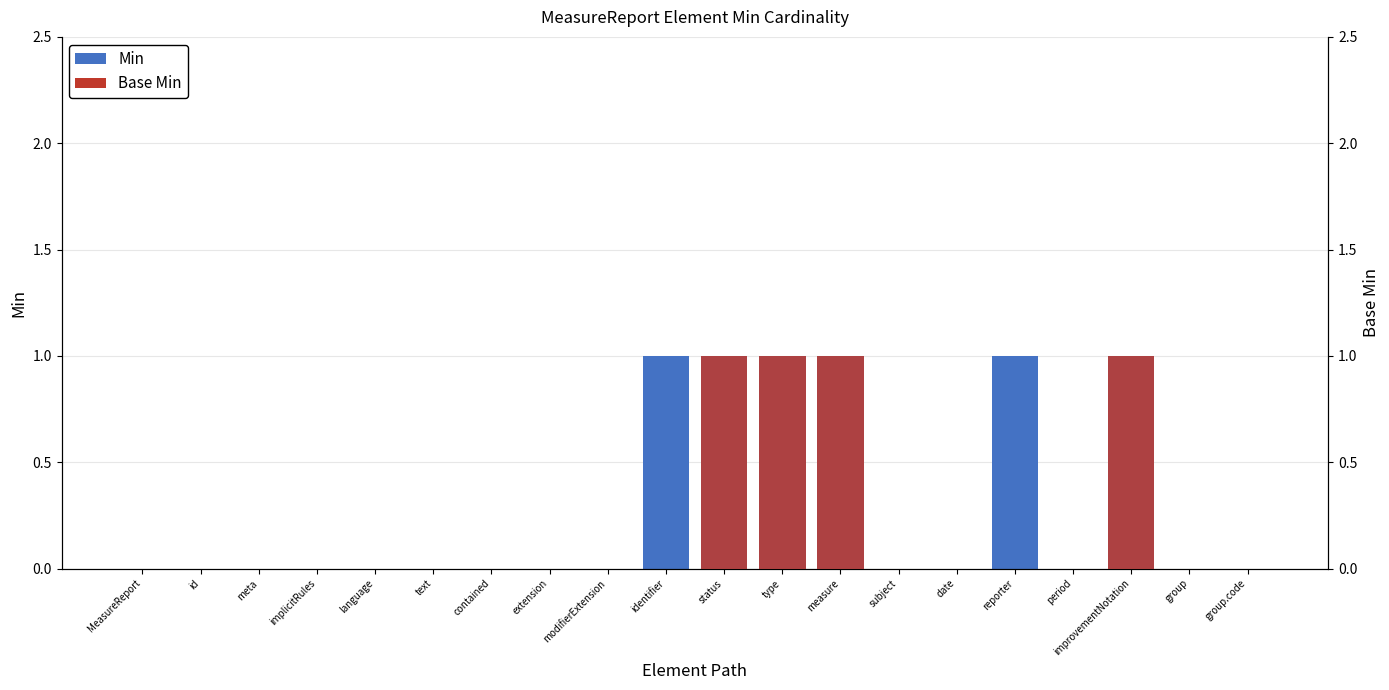

What is the difference between the maximum and second lowest values in the Base Min series?

1